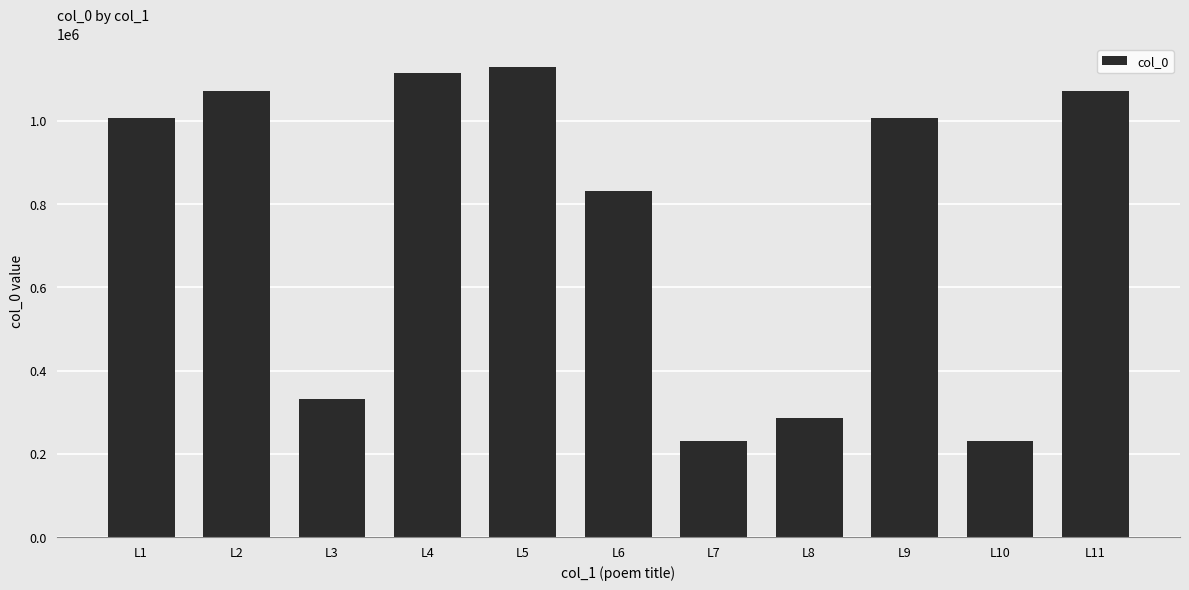

What is the value of the 11th bar from the left?

1071005